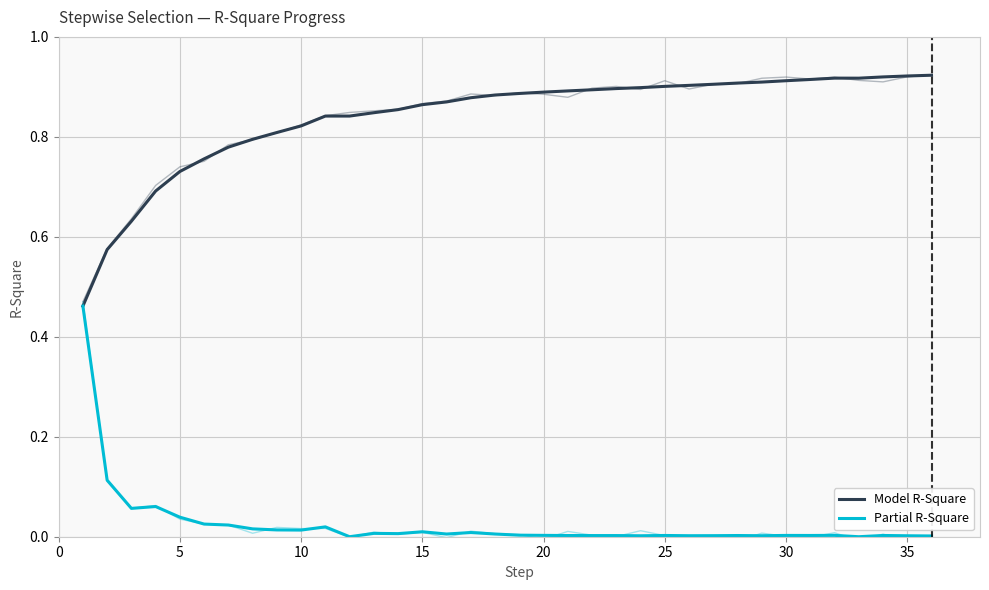

What is the maximum value for Partial R-Square?

0.5